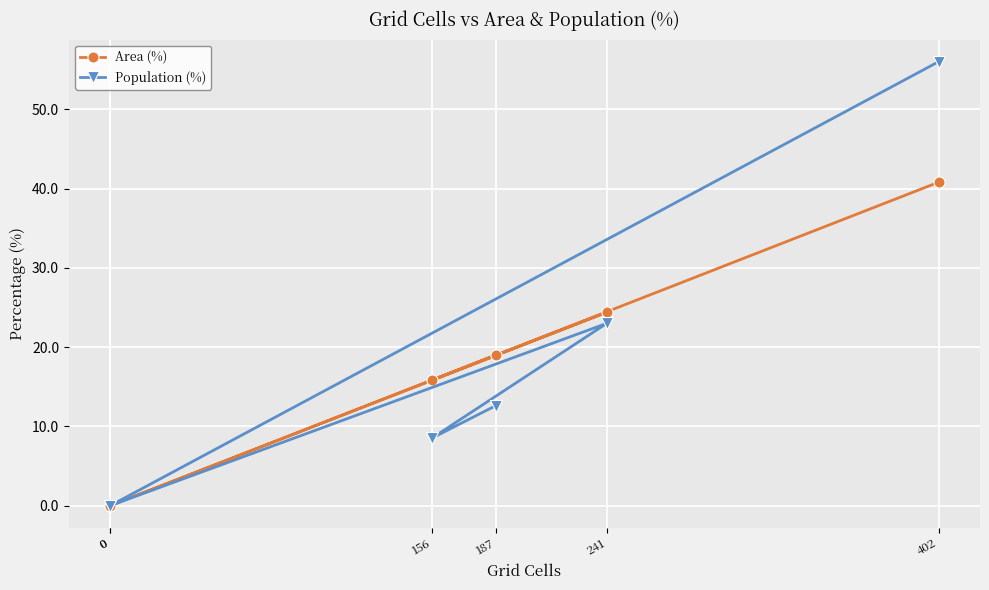

Is it true that Area (%) equals 24.4 at 241?

True